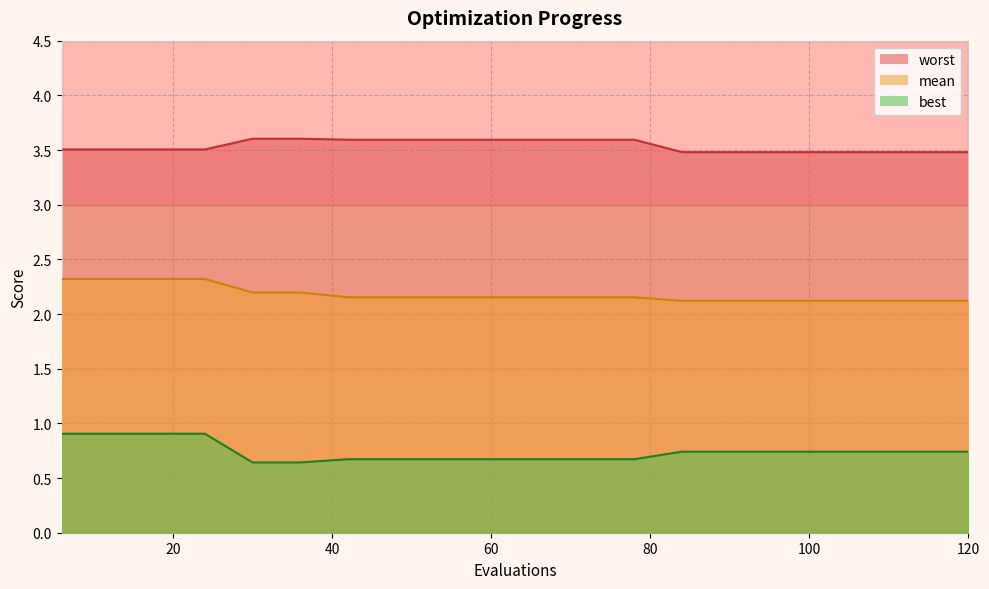

What are all the series names shown in the legend?

worst, mean, best